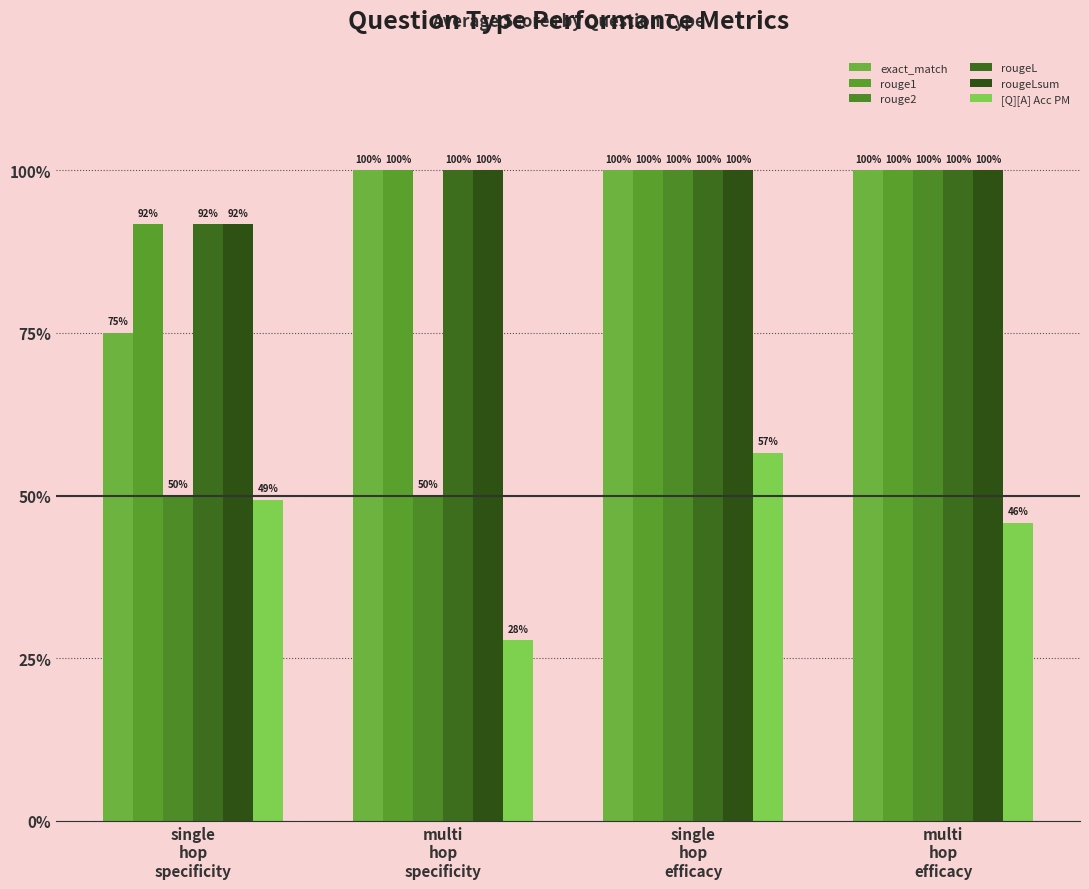

Between multi
hop
efficacy and single
hop
efficacy, which is larger?

multi
hop
efficacy